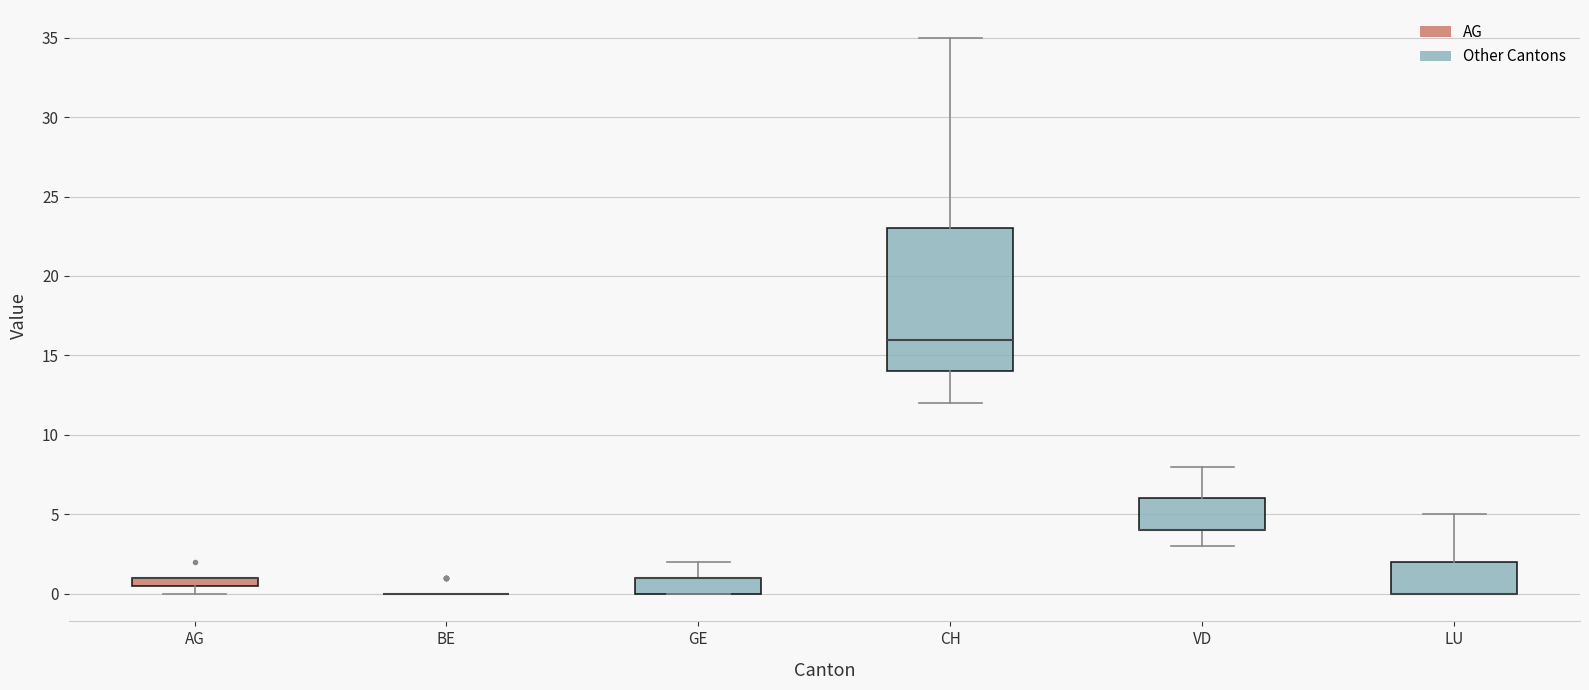

Where is the lower edge of the box for AG on the y-axis? The values are not printed on the chart, so give them approximately, as read against the axis.

0.5